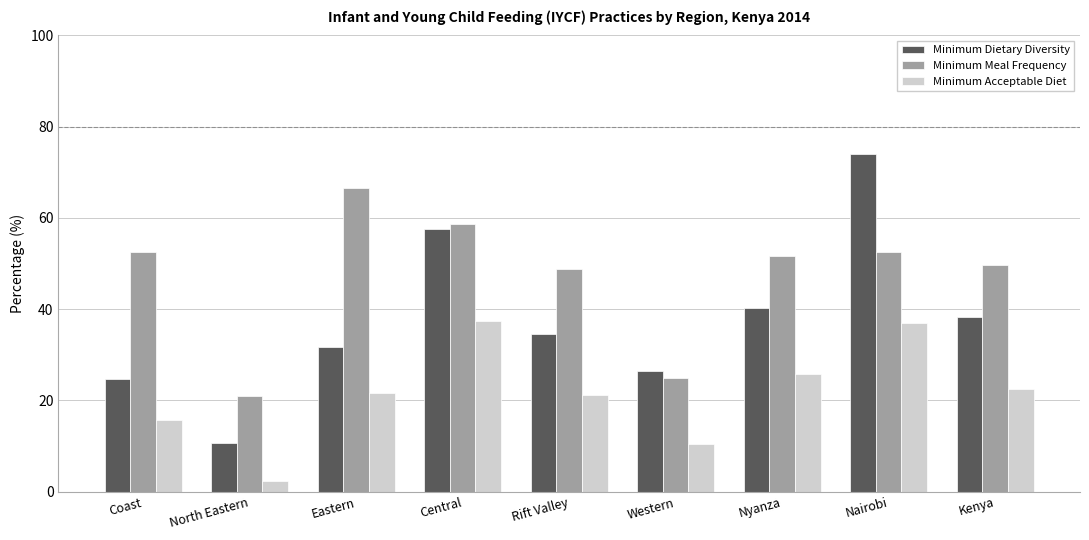

Count the number of data series in this chart.

3